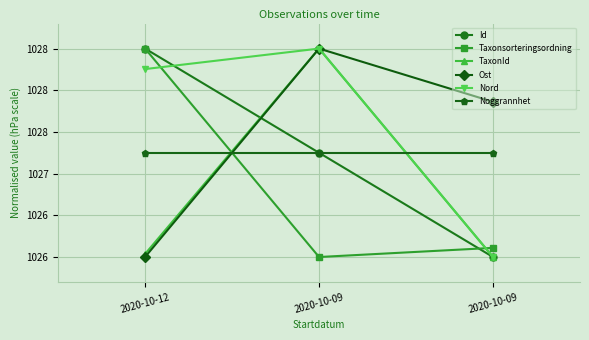

What is the sum of the Taxonsorteringsordning values at 2020-10-09 and 2020-10-12?

2054.5